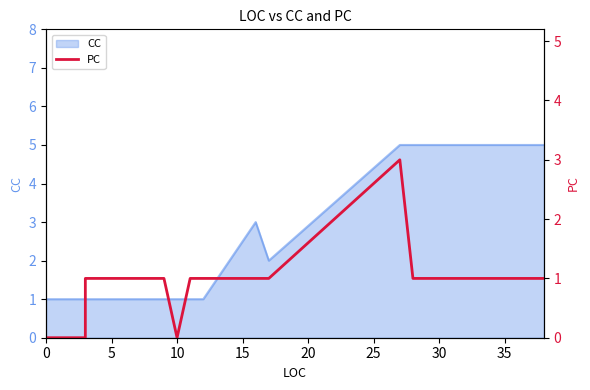

What is the value of the 11th point from the left?

1